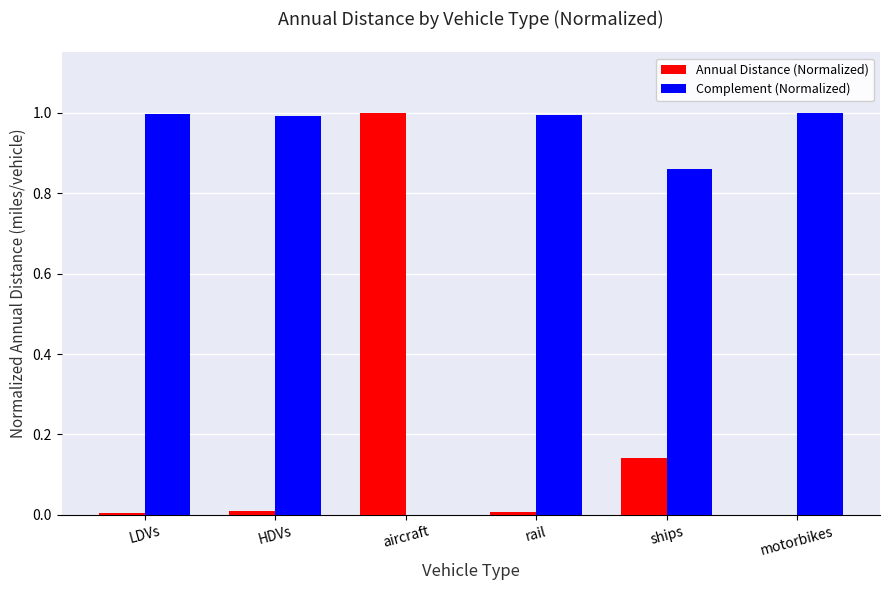

What is the sum of the Annual Distance (Normalized) values at ships and aircraft?

1.1